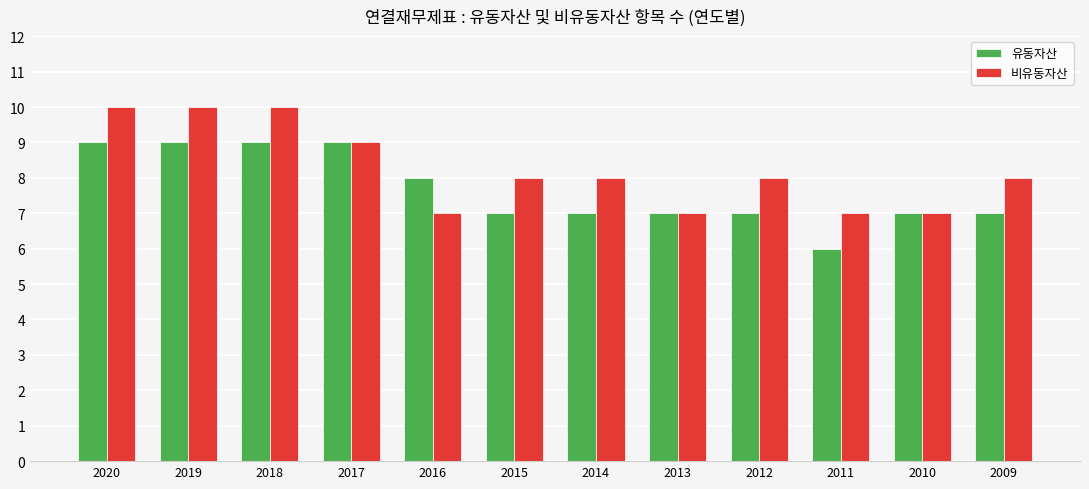

The 유동자산 series shows 13 at 2016. True or false?

False